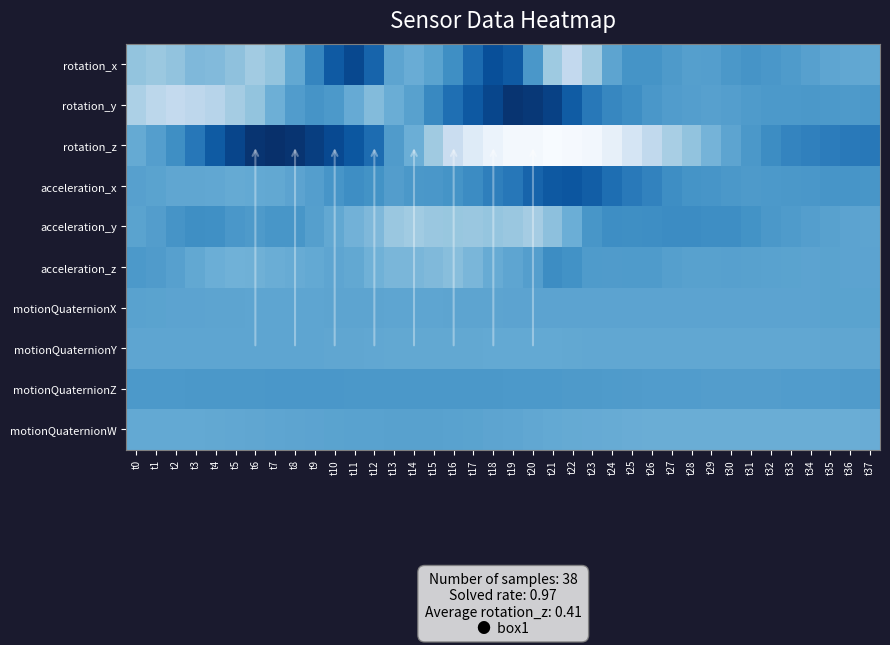

Between t24 and t29, which series saw the biggest shift?

rotation_z